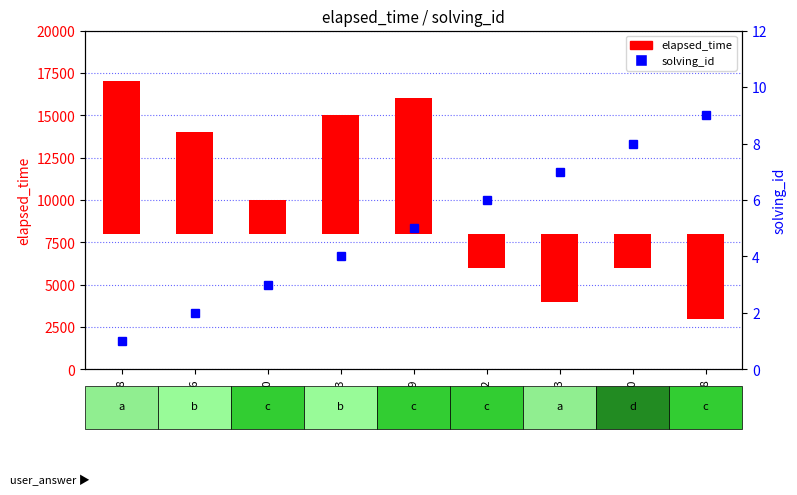

Between q6448 and q5663, which is larger?

q6448